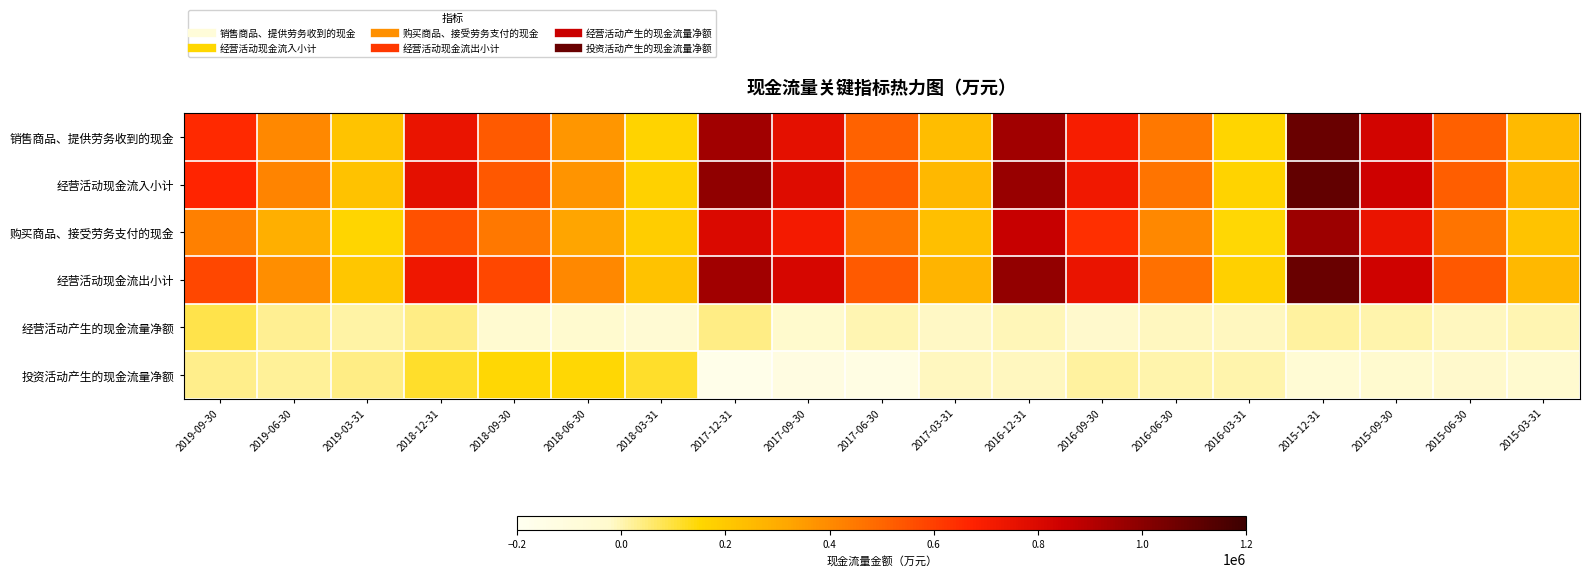

Reading right to left, list all the values displayed in this chart.

销售商品、提供劳务收到的现金: 2015-03-31=252220	2015-06-30=513694	2015-09-30=825422	2015-12-31=1080423	2016-03-31=155992	2016-06-30=445516	2016-09-30=697136	2016-12-31=943130	2017-03-31=242186	2017-06-30=510544	2017-09-30=767430	2017-12-31=944063	2018-03-31=164996	2018-06-30=363635	2018-09-30=528823	2018-12-31=743409	2019-03-31=216379	2019-06-30=405941	2019-09-30=653971
经营活动现金流入小计: 2015-03-31=255406	2015-06-30=521357	2015-09-30=842288	2015-12-31=1100616	2016-03-31=161724	2016-06-30=458333	2016-09-30=720119	2016-12-31=969587	2017-03-31=258769	2017-06-30=529690	2017-09-30=788063	2017-12-31=983589	2018-03-31=169130	2018-06-30=369224	2018-09-30=537598	2018-12-31=766761	2019-03-31=221111	2019-06-30=414655	2019-09-30=665940
购买商品、接受劳务支付的现金: 2015-03-31=220141	2015-06-30=457792	2015-09-30=742973	2015-12-31=954957	2016-03-31=148964	2016-06-30=406366	2016-09-30=638099	2016-12-31=856179	2017-03-31=234514	2017-06-30=456092	2017-09-30=710219	2017-12-31=798308	2018-03-31=185540	2018-06-30=320726	2018-09-30=450423	2018-12-31=551289	2019-03-31=157487	2019-06-30=288415	2019-09-30=427084
经营活动现金流出小计: 2015-03-31=254988	2015-06-30=534890	2015-09-30=835480	2015-12-31=1085013	2016-03-31=175554	2016-06-30=469124	2016-09-30=740655	2016-12-31=977960	2017-03-31=274747	2017-06-30=527553	2017-09-30=815498	2017-12-31=944473	2018-03-31=226271	2018-06-30=403970	2018-09-30=578760	2018-12-31=726562	2019-03-31=208449	2019-06-30=389753	2019-09-30=579716
经营活动产生的现金流量净额: 2015-03-31=419	2015-06-30=-13533	2015-09-30=6808	2015-12-31=15603	2016-03-31=-13830	2016-06-30=-10791	2016-09-30=-20536	2016-12-31=-8374	2017-03-31=-15978	2017-06-30=2137	2017-09-30=-27435	2017-12-31=39116	2018-03-31=-57141	2018-06-30=-34746	2018-09-30=-41162	2018-12-31=40199	2019-03-31=12661	2019-06-30=24902	2019-09-30=86224
投资活动产生的现金流量净额: 2015-03-31=-34861	2015-06-30=-21913	2015-09-30=-35626	2015-12-31=-58376	2016-03-31=3443	2016-06-30=2665	2016-09-30=13499	2016-12-31=-13146	2017-03-31=-12560	2017-06-30=-136183	2017-09-30=-123716	2017-12-31=-162386	2018-03-31=114913	2018-06-30=147479	2018-09-30=147662	2018-12-31=115919	2019-03-31=35471	2019-06-30=21891	2019-09-30=31952